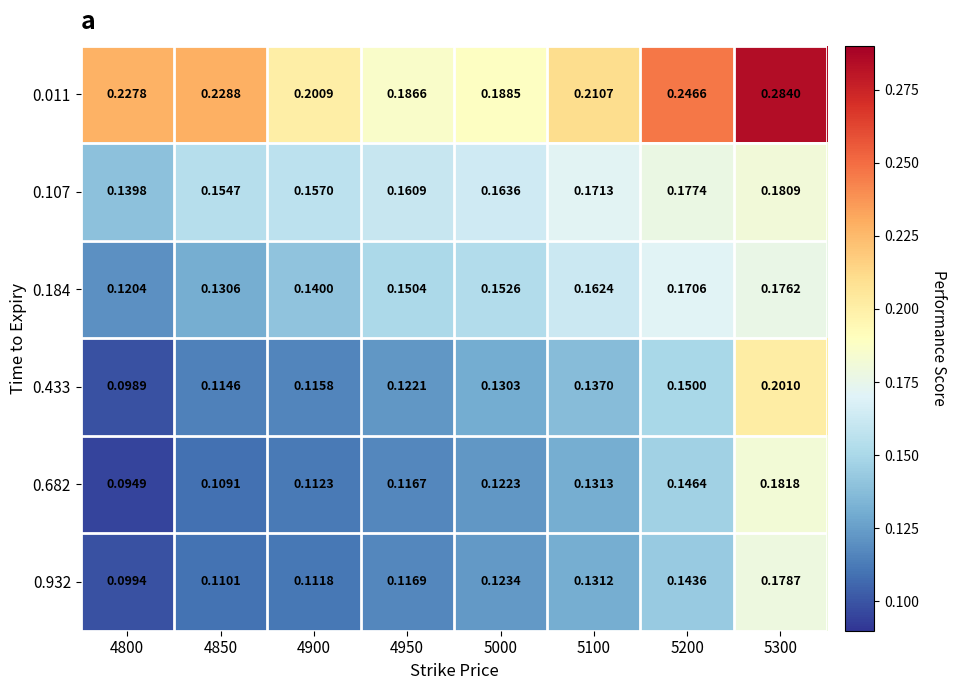

Is the value of 0.184 at 4850 greater than the value of 0.011 at 5100?

No